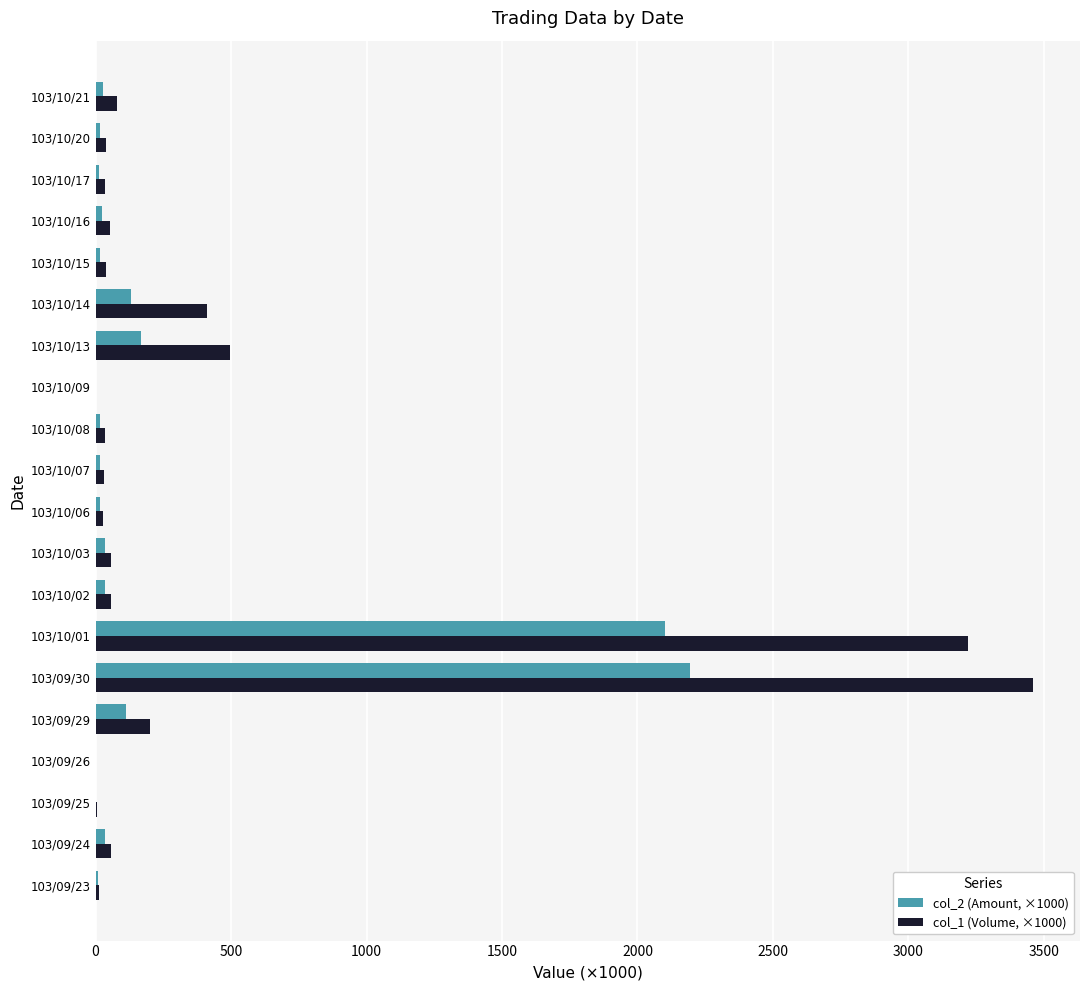

Is the value of col_1 (Volume, ×1000) at 103/10/14 greater than the value of col_2 (Amount, ×1000) at 103/10/16?

Yes